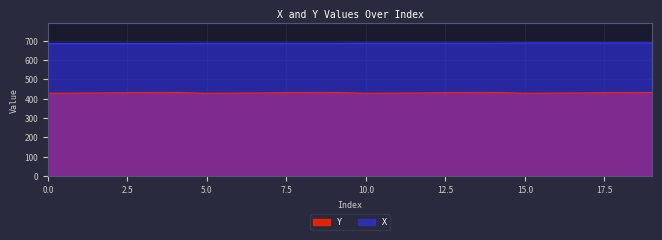

At which label is Y closest to 430?

2